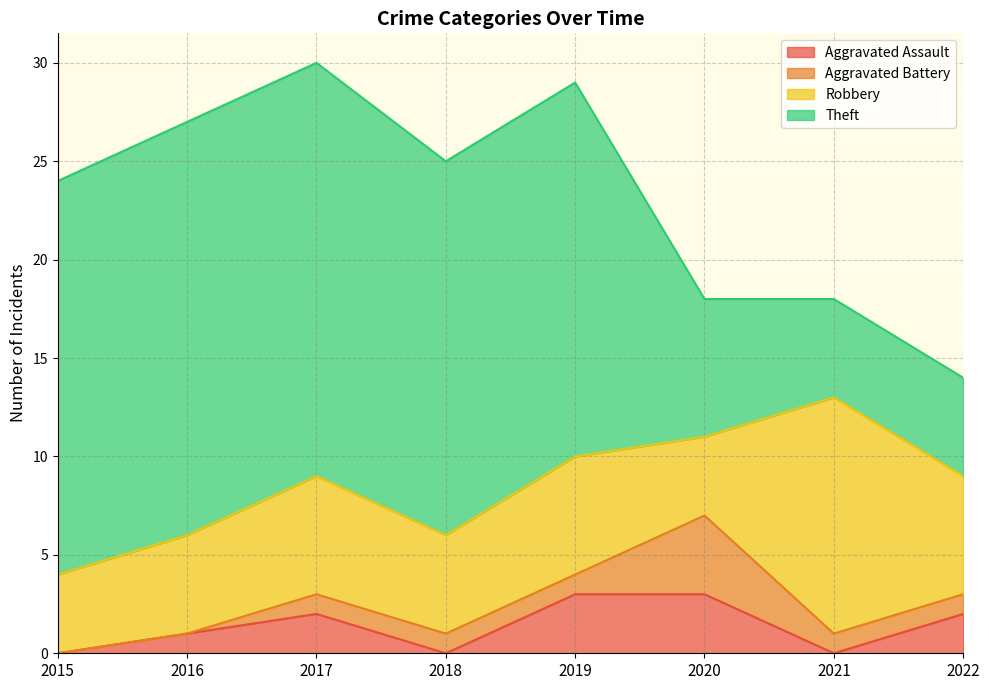

True or false: Robbery has a value of 11 at 2017.

False